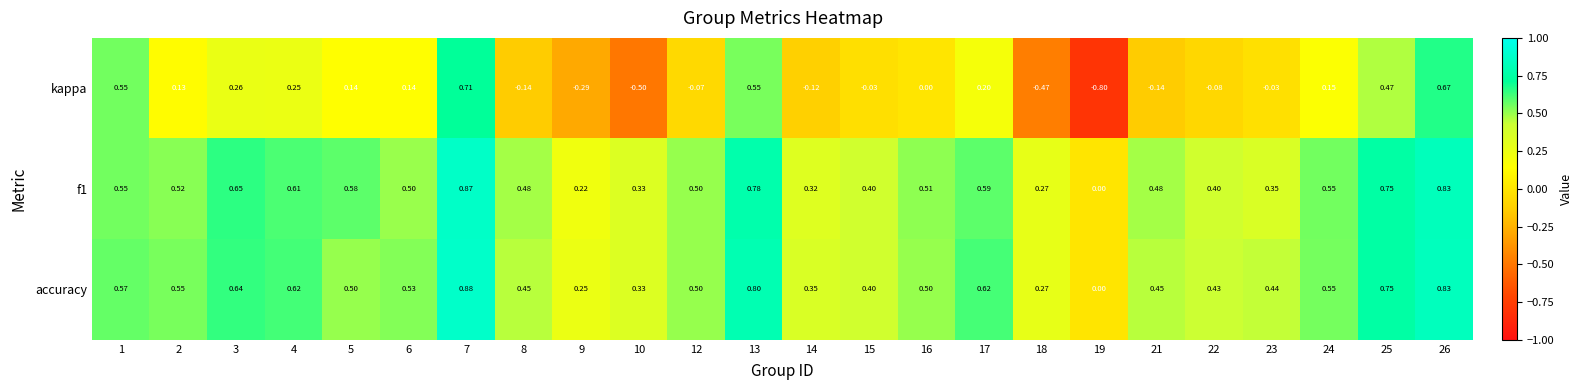

Which series has the widest spread of values?

kappa